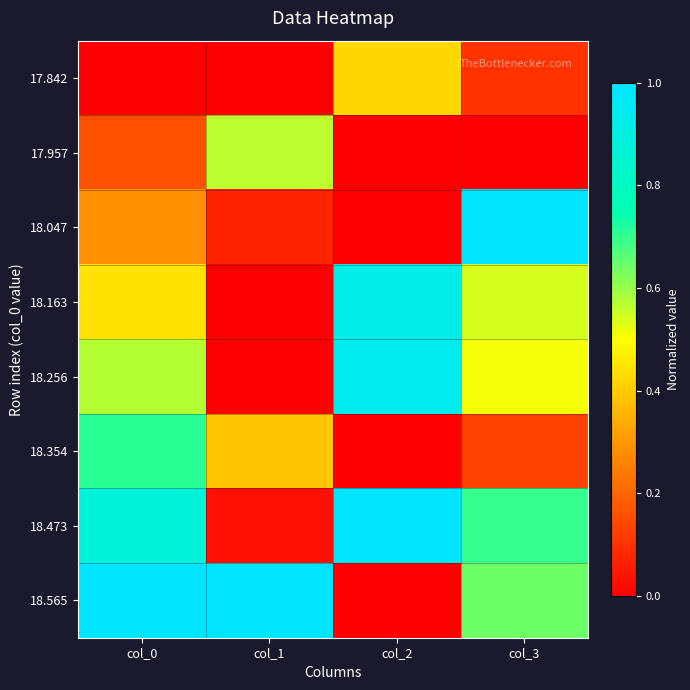

Which series changed the most between col_0 and col_3?

18.047